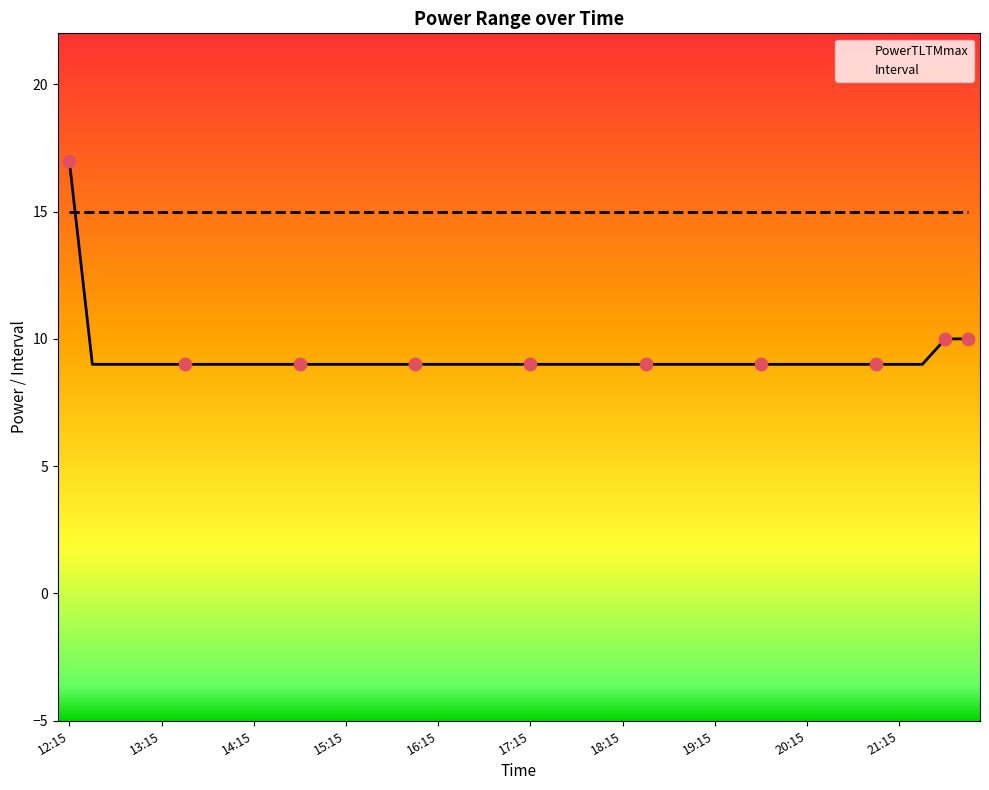

Which has a higher value, 16:30 or 17:30?

16:30